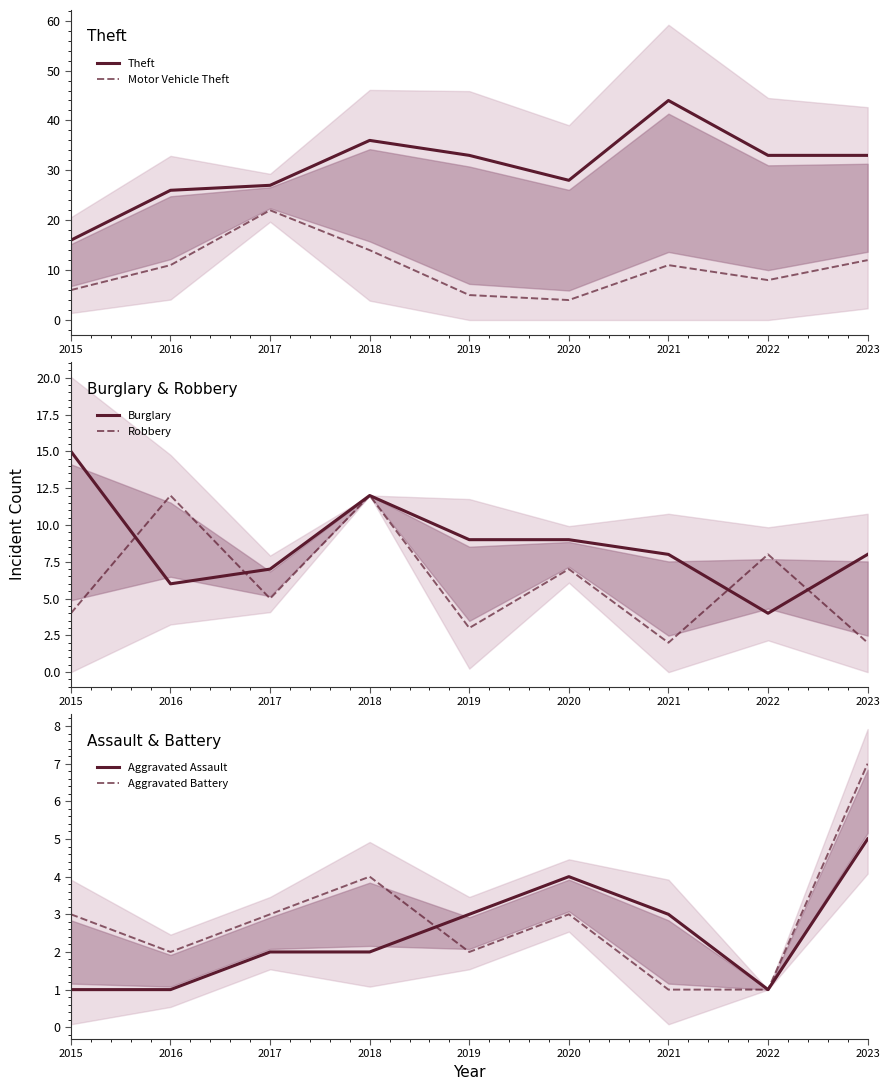

Where is the first local maximum for Burglary?

2018